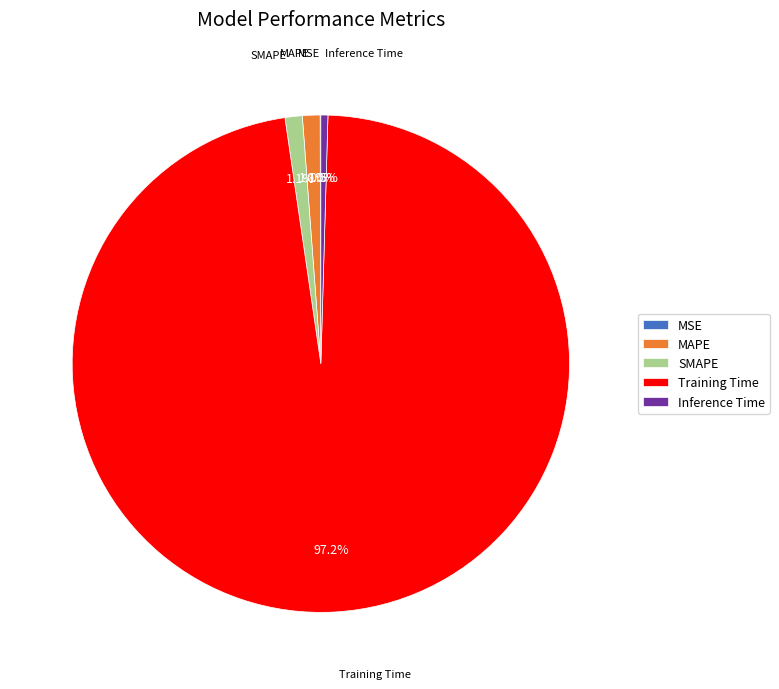

To the nearest percent, what portion does Training Time represent?

97%